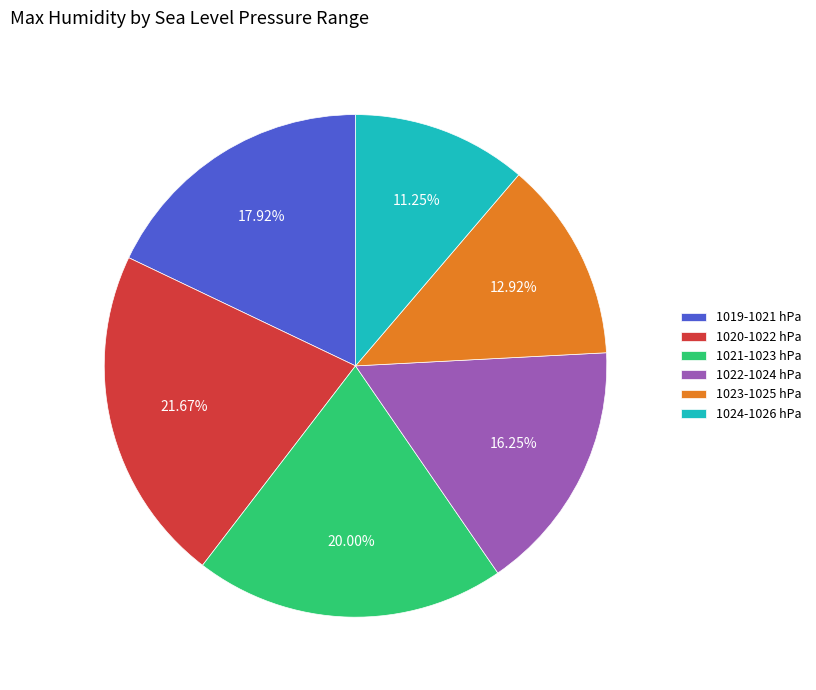

Rank the categories by value from highest to lowest.

1020-1022 hPa, 1021-1023 hPa, 1019-1021 hPa, 1022-1024 hPa, 1023-1025 hPa, 1024-1026 hPa